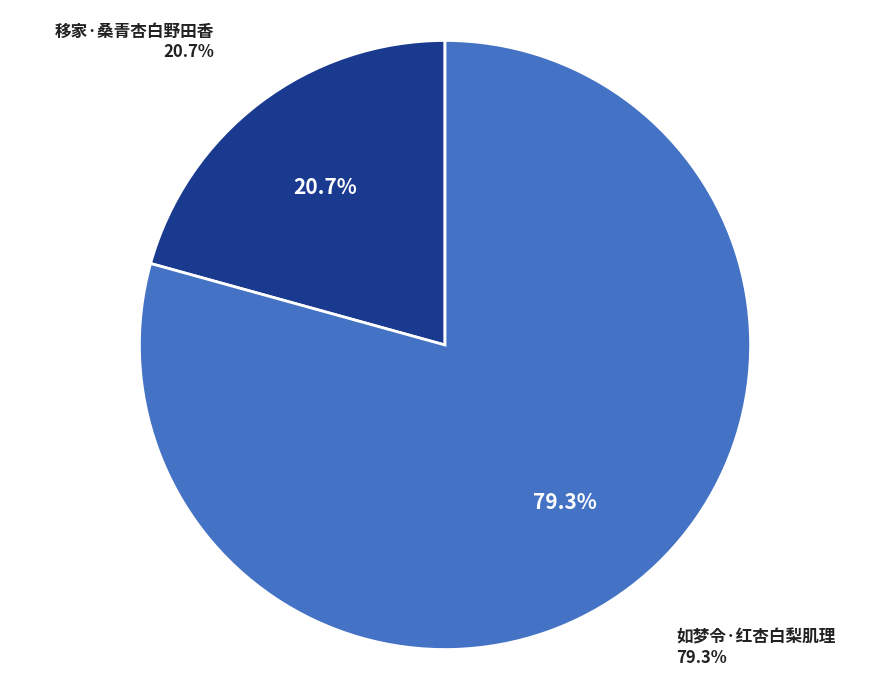

True or false: 如梦令·红杏白梨肌理 accounts for 92% of the total.

False